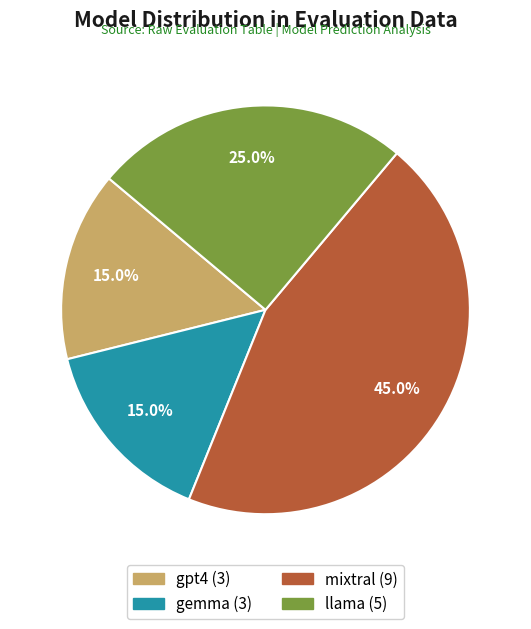

To the nearest percent, what is the difference between the mixtral and gpt4 slice percentages?

30%